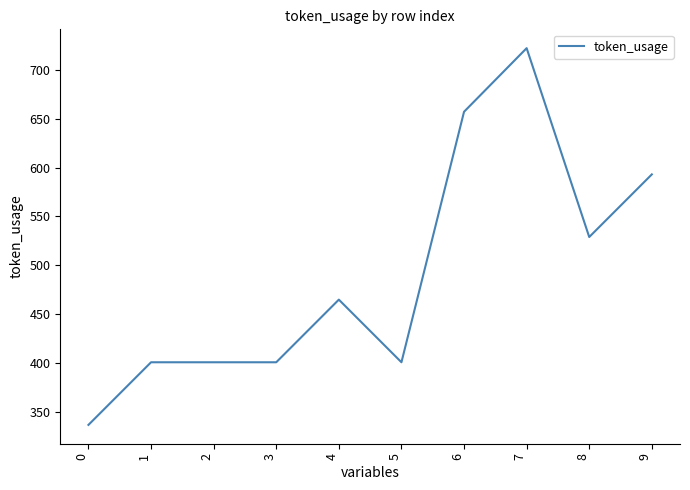

At which category does the chart reach its peak across all series?

7